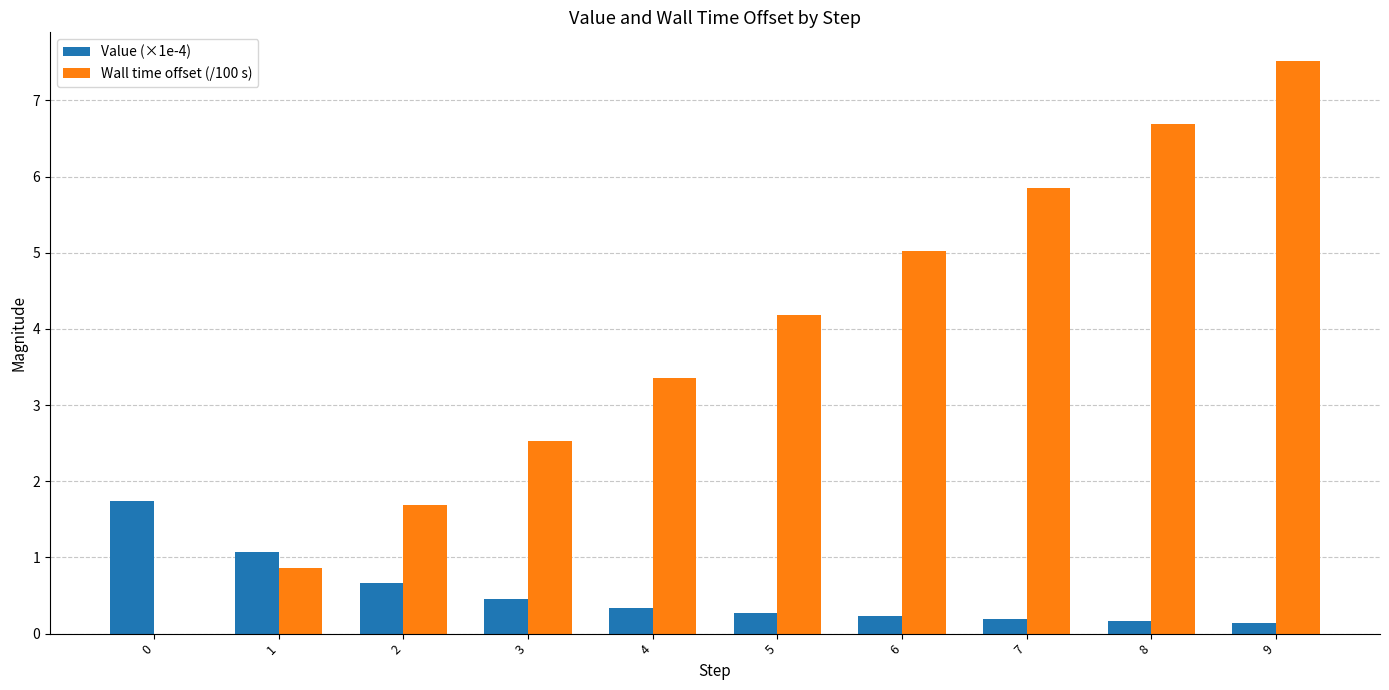

What are all the series names shown in the legend?

Value (×1e-4), Wall time offset (/100 s)